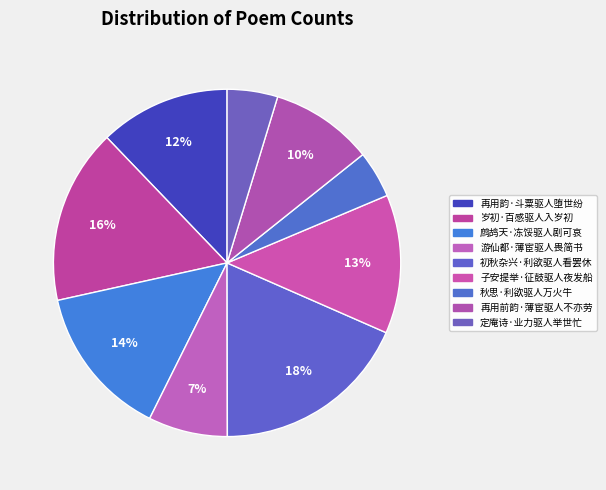

What percentage do 再用前韵·薄宦驱人不亦劳 and 再用韵·斗粟驱人堕世纷 together represent?

21.7%